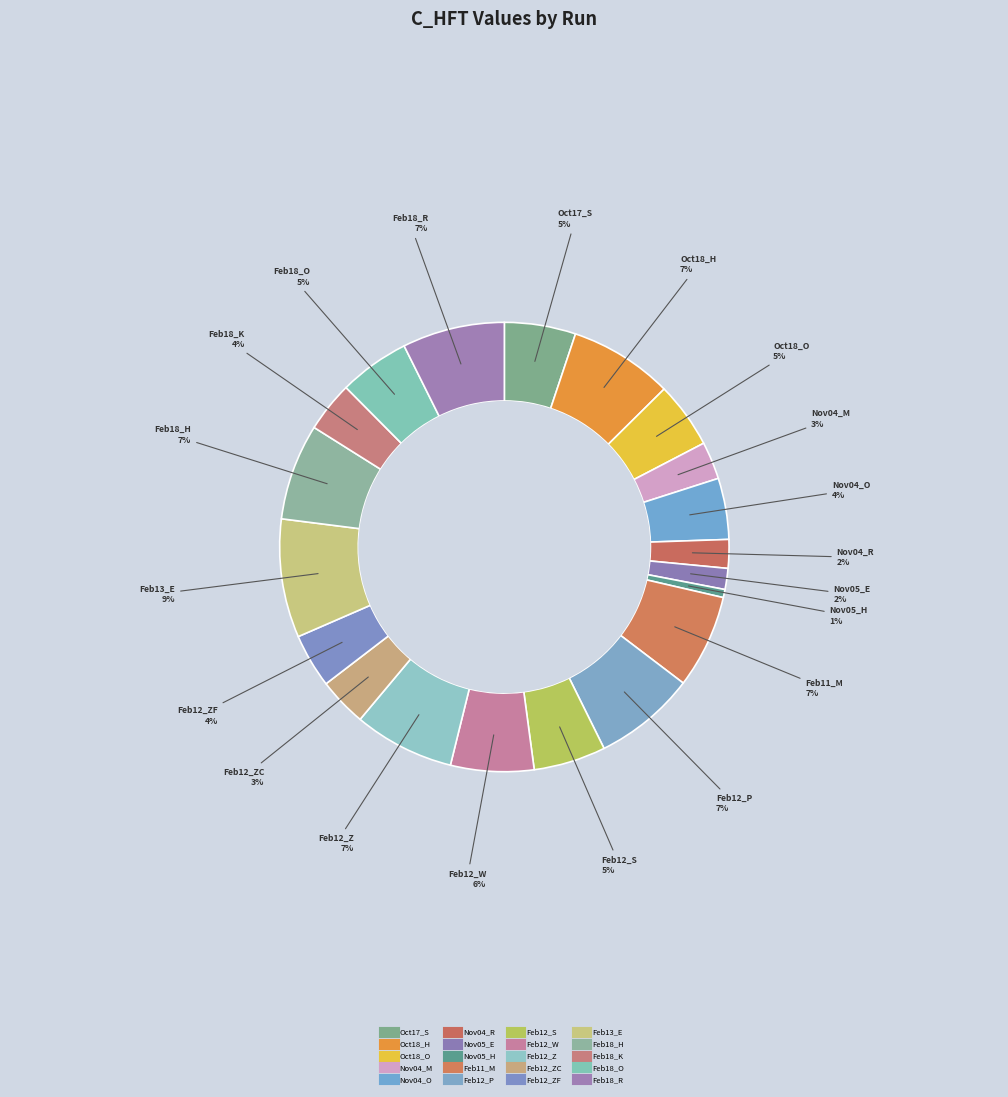

Count the number of slices in the pie.

20